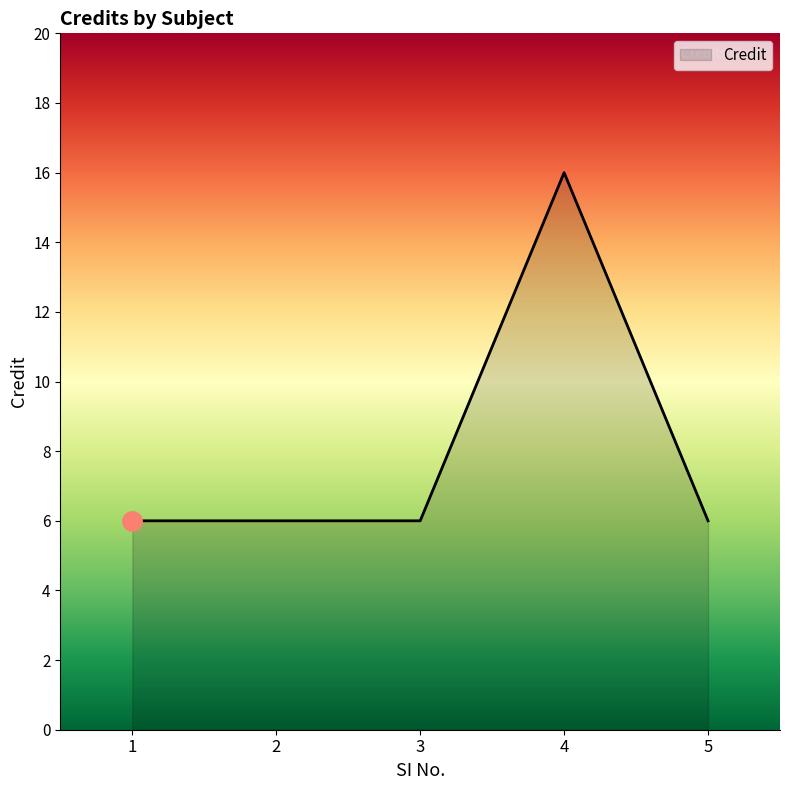

Is it true that the value at 3 is 11?

False